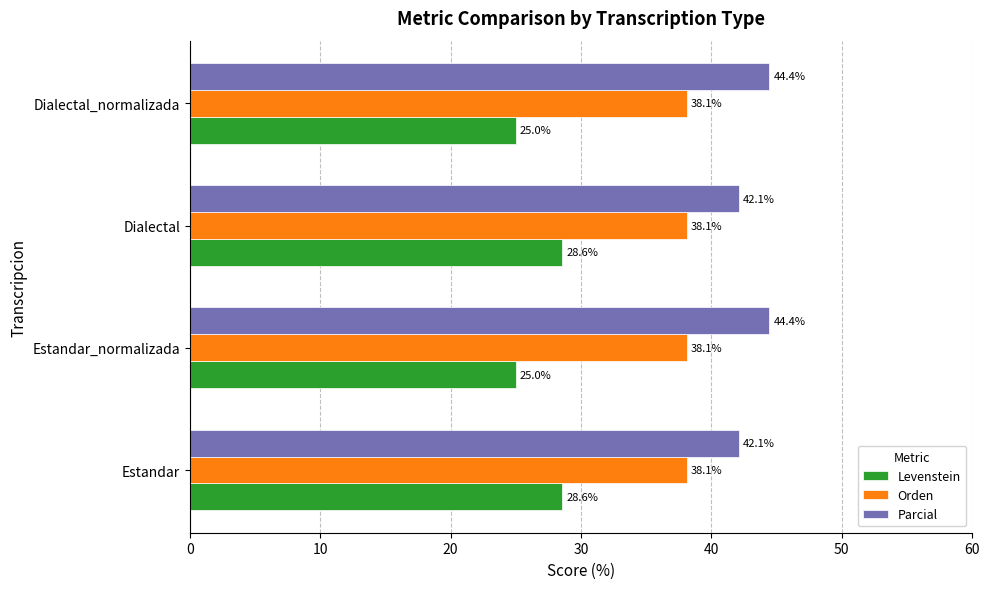

Which series has the widest spread of values?

Levenstein